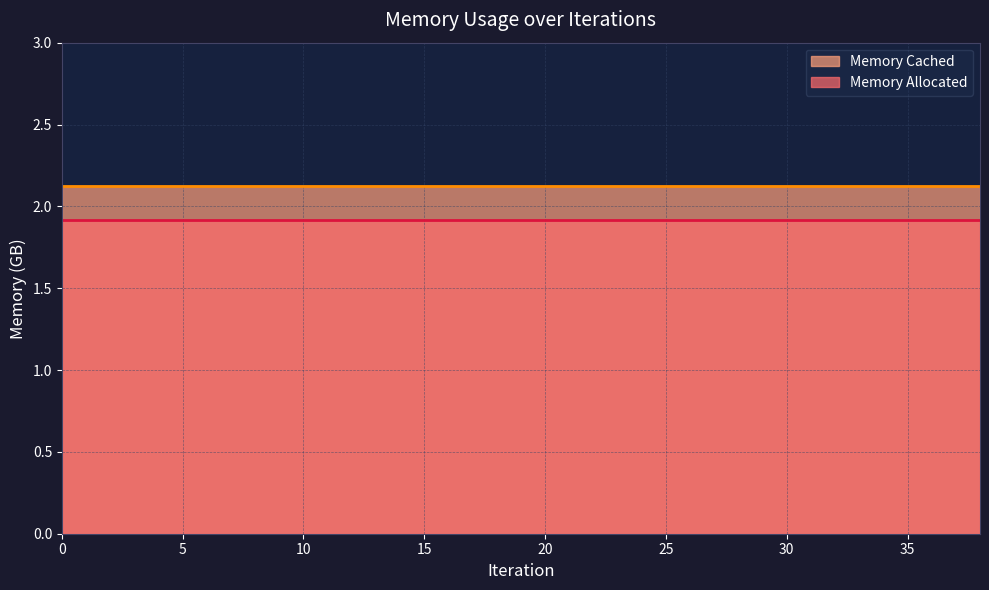

True or false: Memory Allocated and Memory Cached intersect in this chart.

False